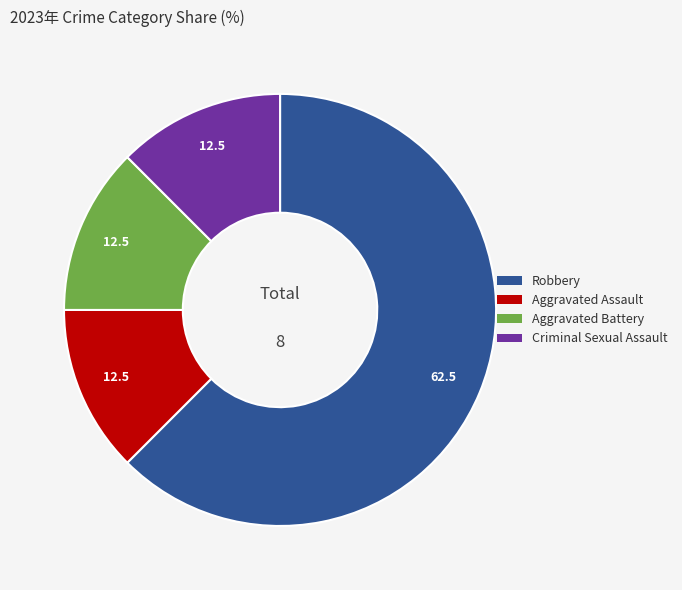

Is it true that Criminal Sexual Assault is 12% of the pie?

True